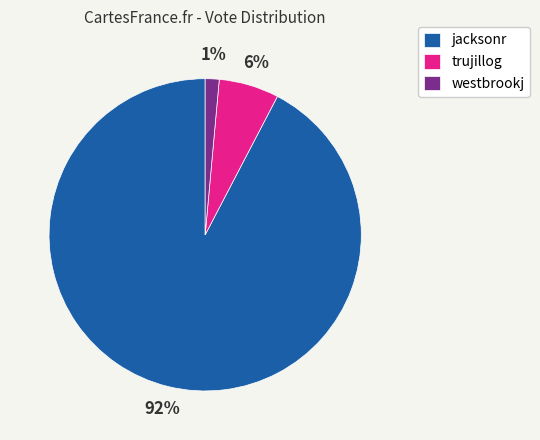

How many slices are in this pie chart?

3